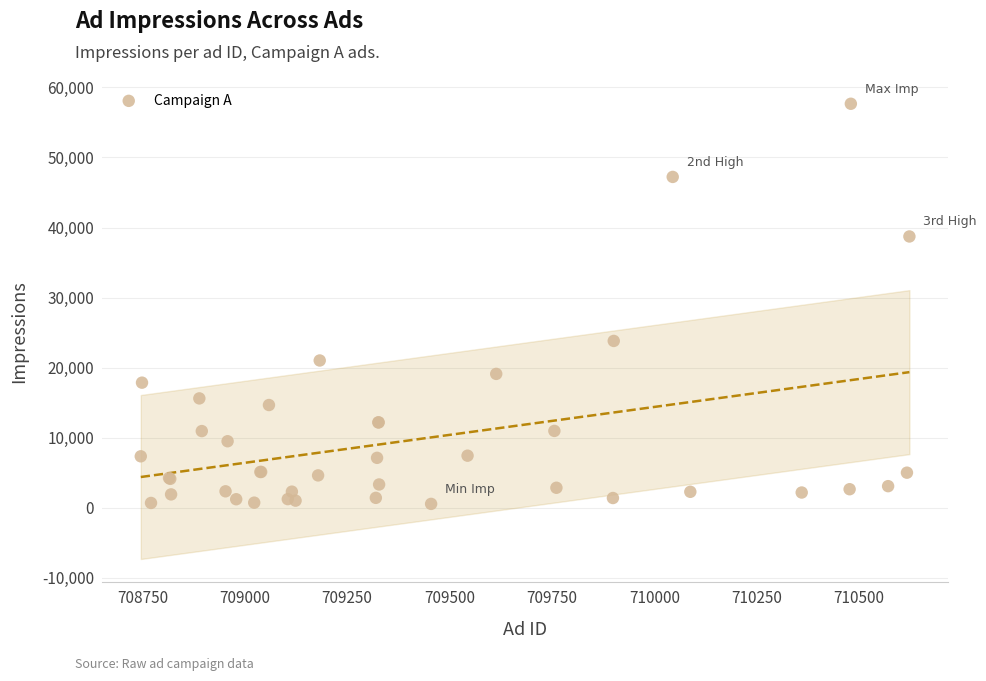

What Y value in the scatter plot is closest to 29112?

23817